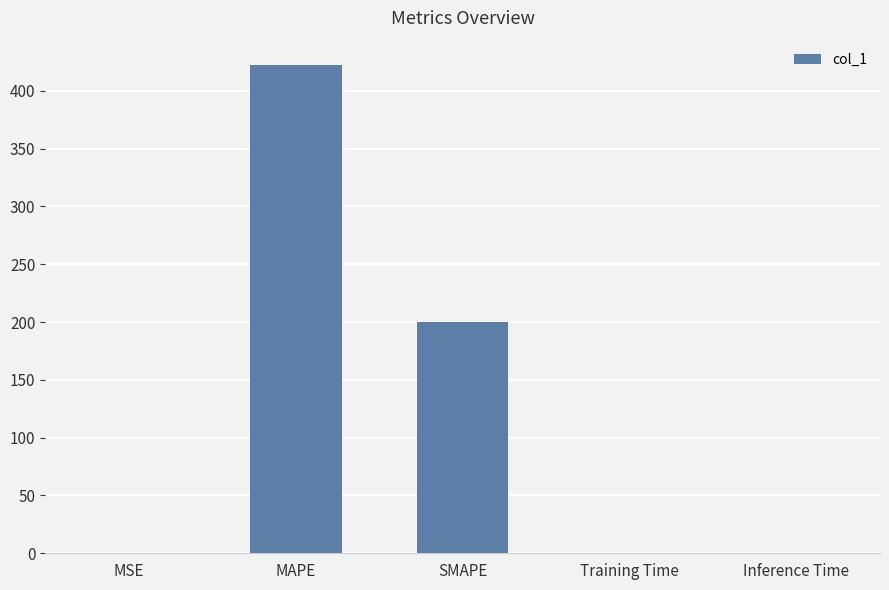

Is it true that the value at MAPE is 695.5?

False